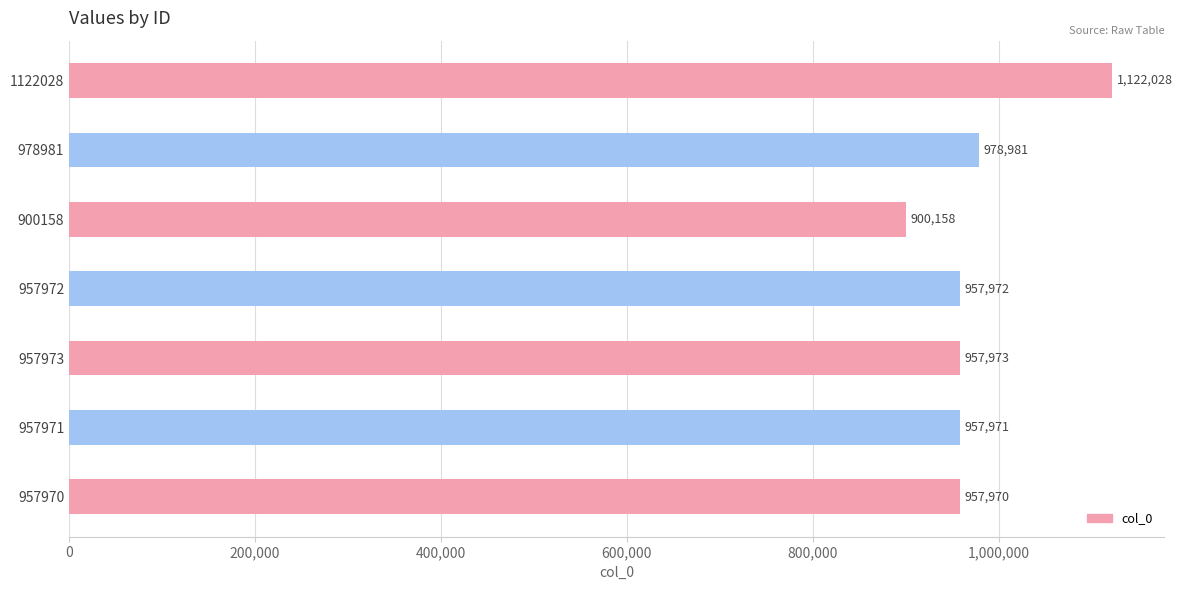

Which has a higher value, 957970 or 957973?

957973